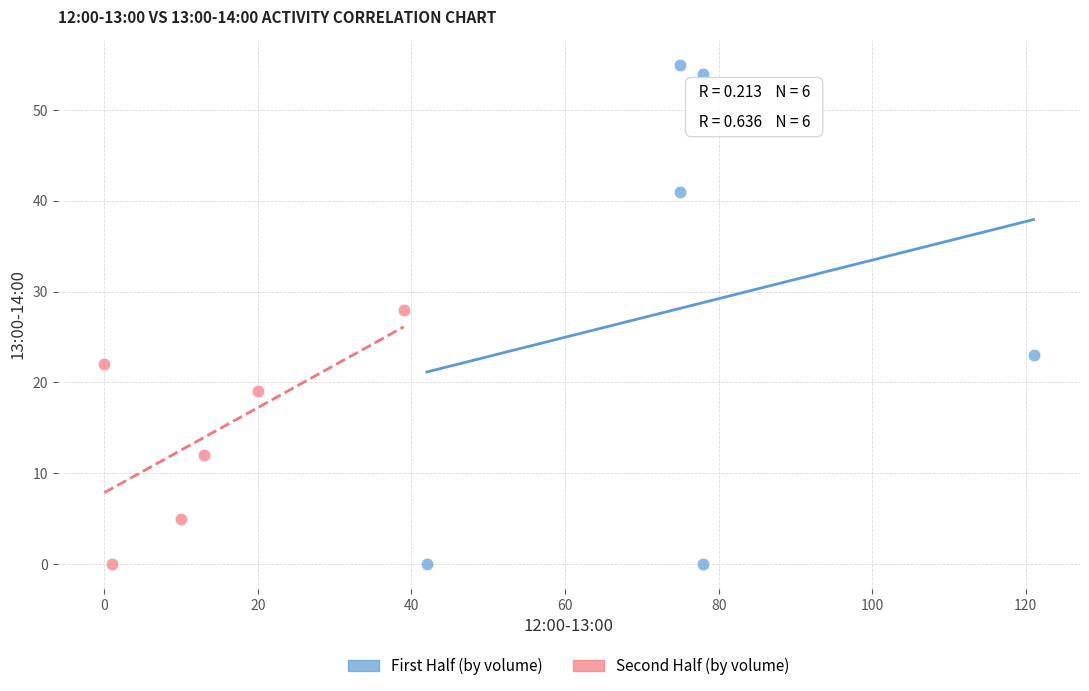

What are all the series names shown in the legend?

First Half (by volume), Second Half (by volume)